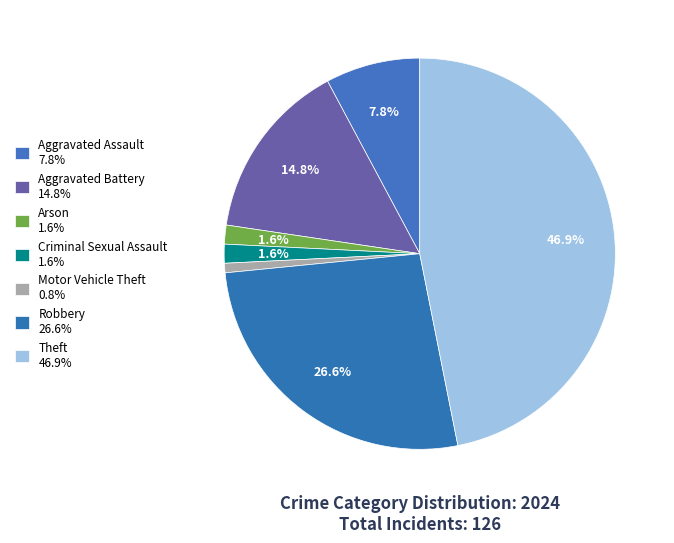

Count the number of slices in the pie.

7